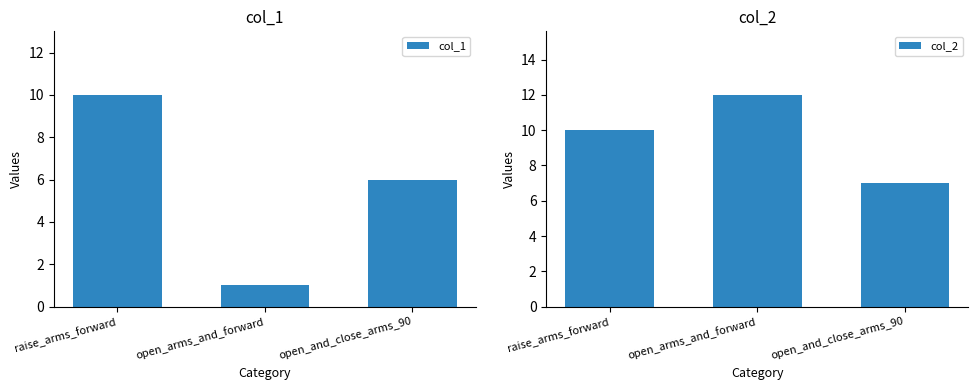

Reading left to right, transcribe all the data shown in this chart.

col_1: raise_arms_forward=10	open_arms_and_forward=1	open_and_close_arms_90=6
col_2: raise_arms_forward=10	open_arms_and_forward=12	open_and_close_arms_90=7